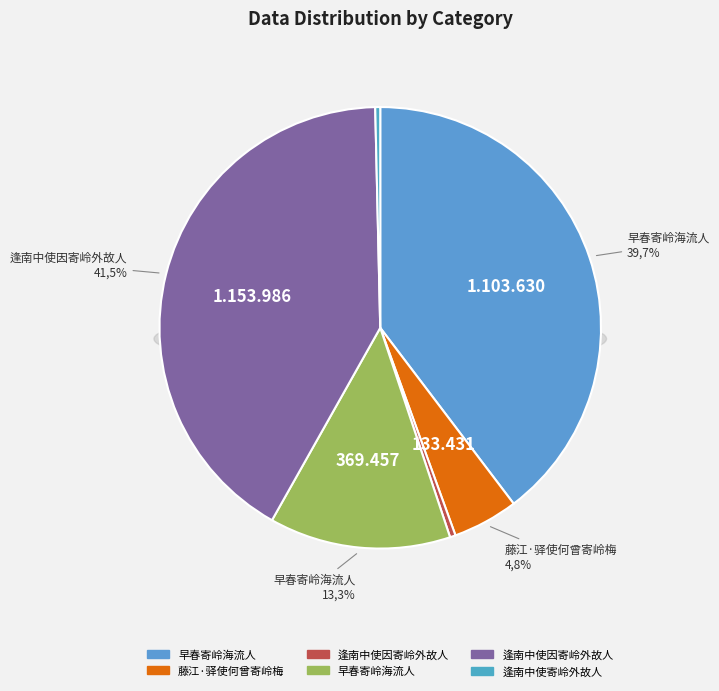

Rank the categories by value from lowest to highest.

逢南中使寄岭外故人, 逢南中使因寄岭外故人, 藤江·驿使何曾寄岭梅, 早春寄岭海流人, 早春寄岭海流人, 逢南中使因寄岭外故人